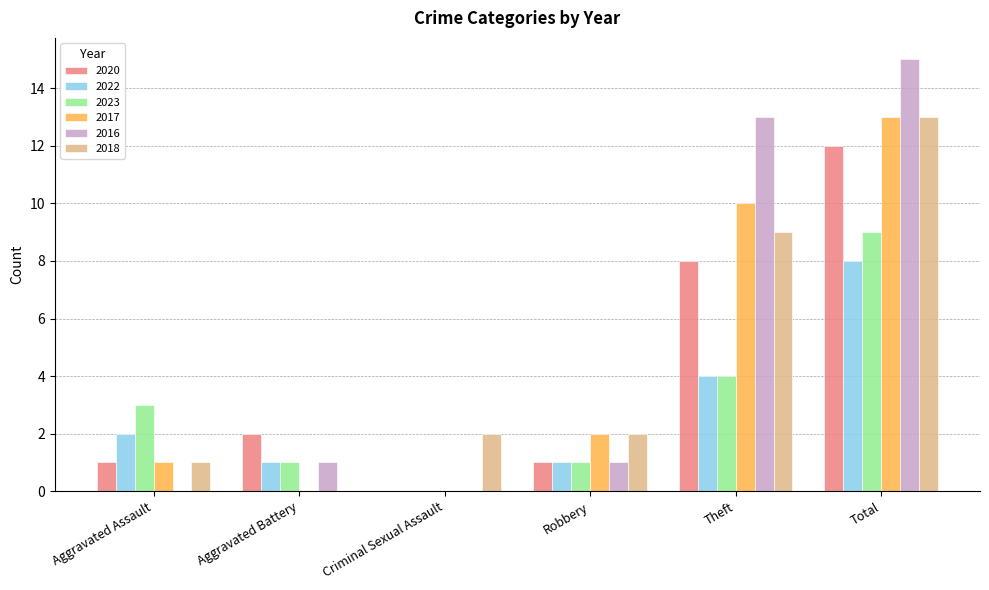

How many groups of bars are there?

6